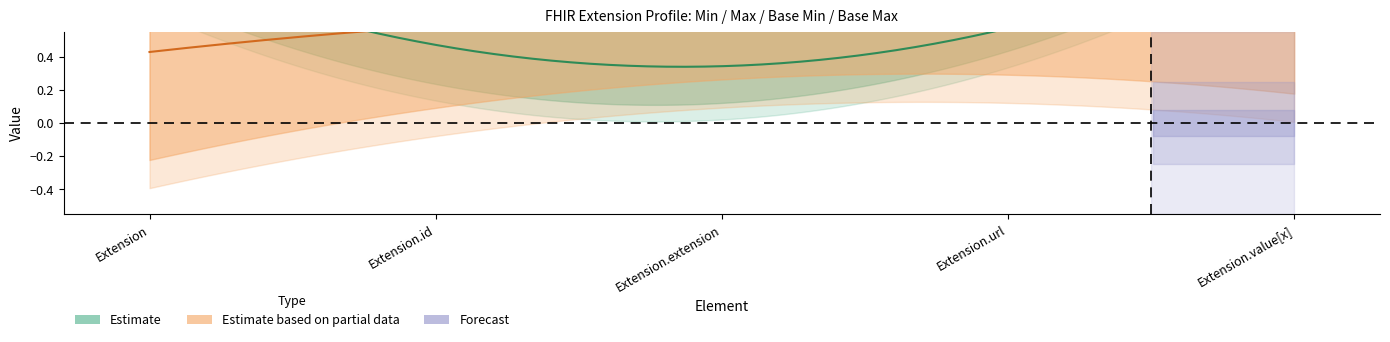

What is the label of the 4th point from the right?

Extension.id